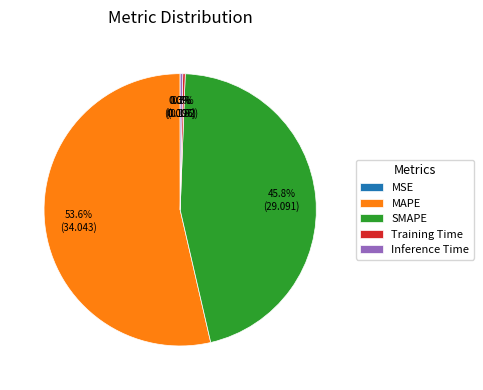

What is the total percentage of Inference Time and Training Time?

0.6%